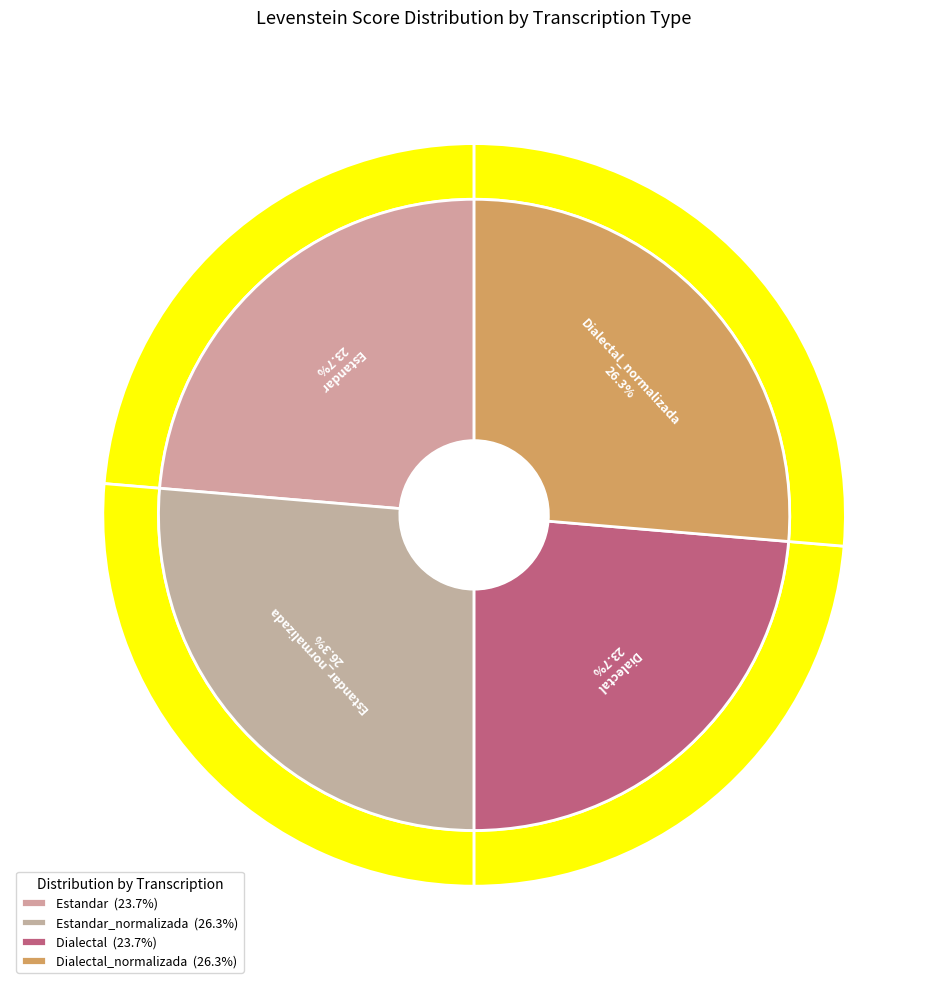

To the nearest percent, what portion does Dialectal represent?

24%